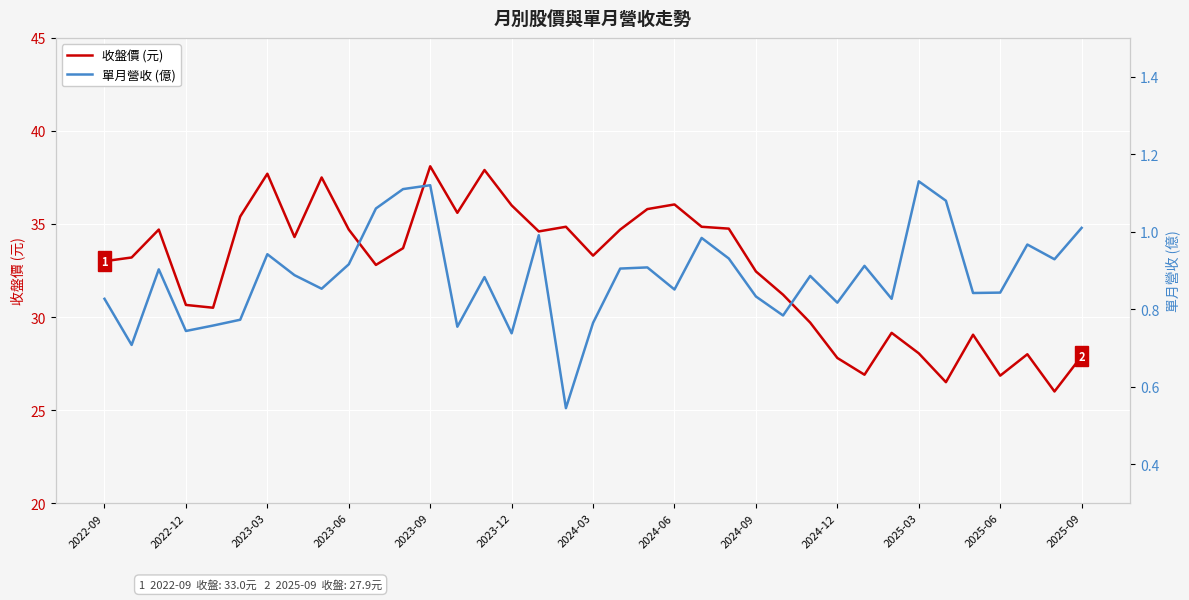

True or false: 單月營收 (億) and 收盤價 (元) intersect in this chart.

False